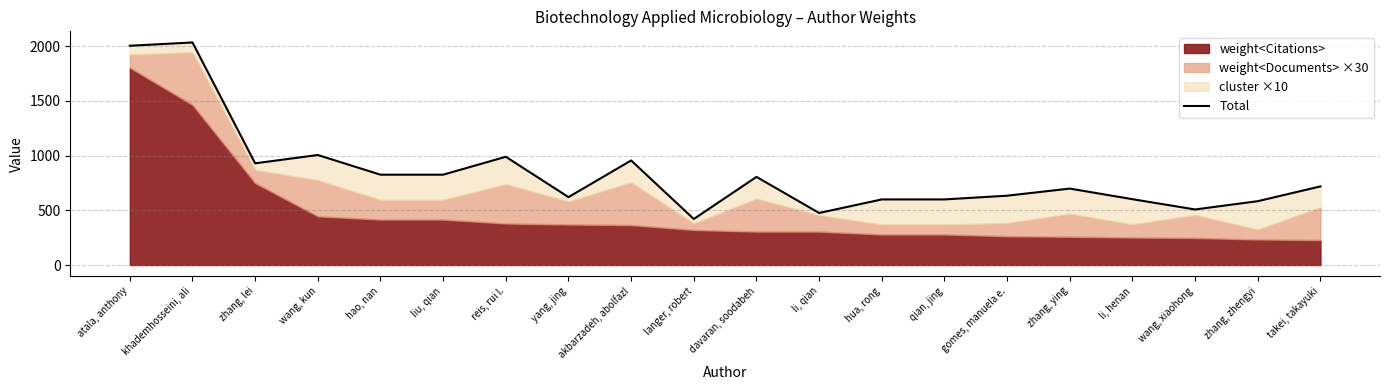

At which label is the value closest to 1228?

wang, kun